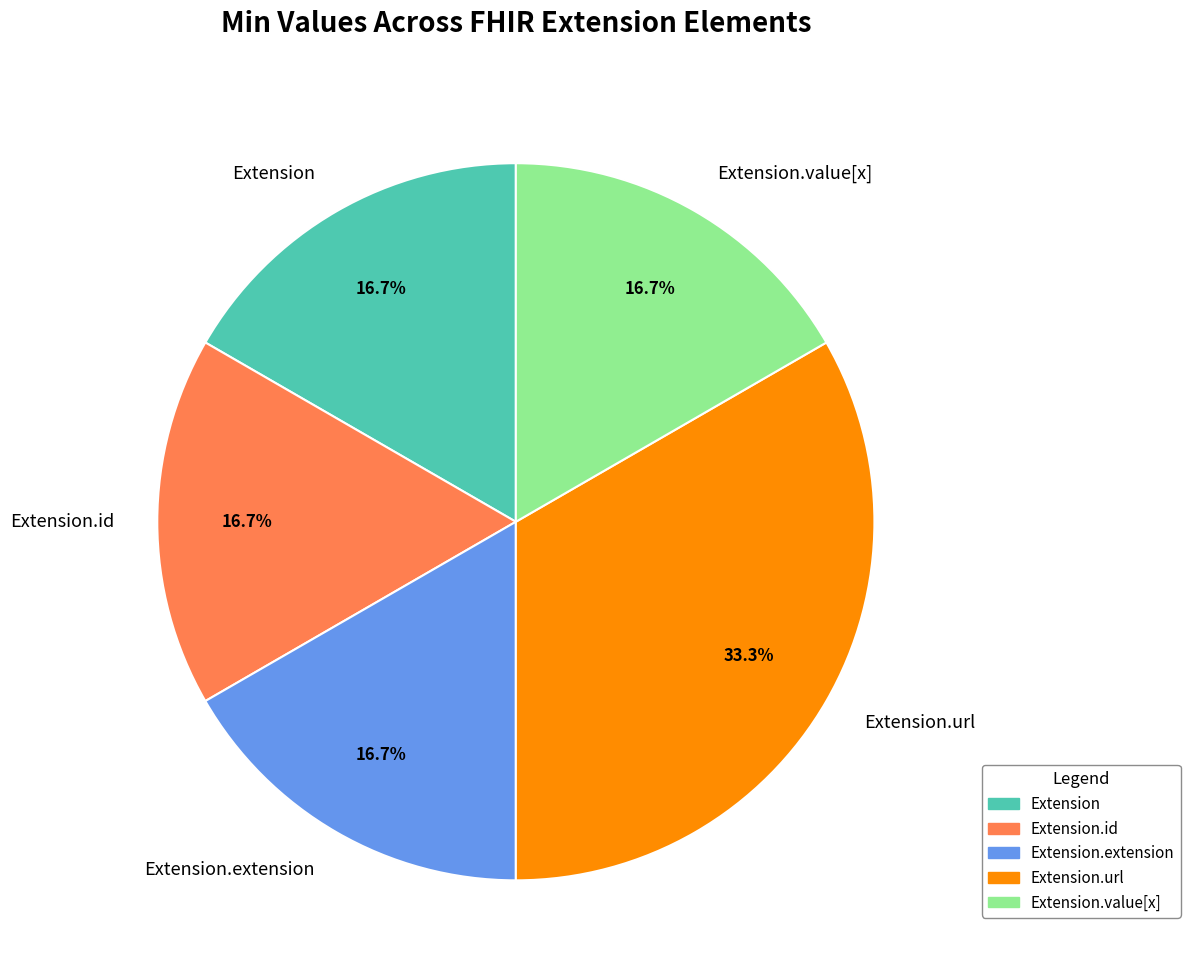

Combined, what portion of the pie is Extension.id and Extension.url?

50.0%